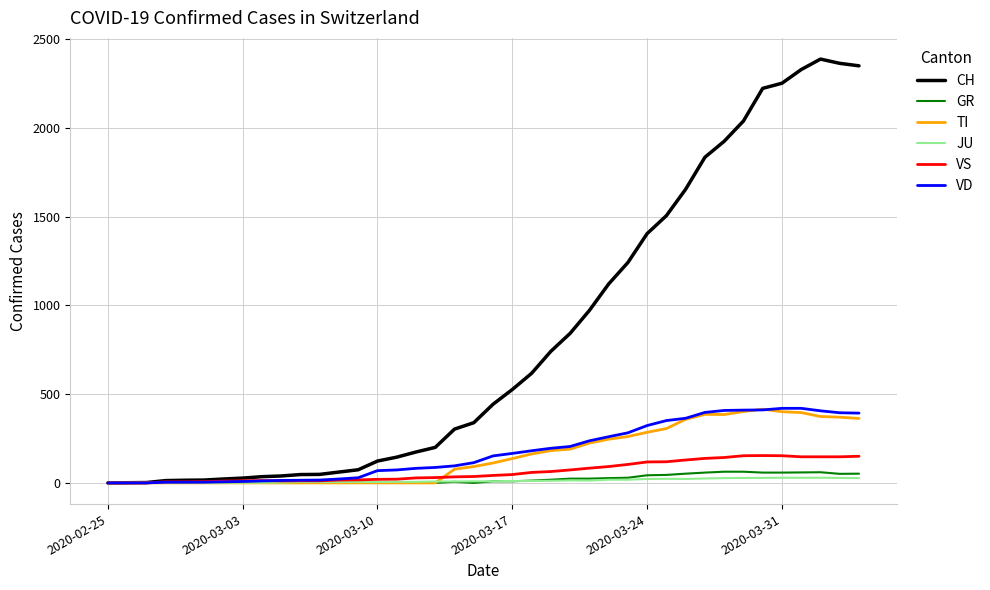

What is the maximum value for VS?

154